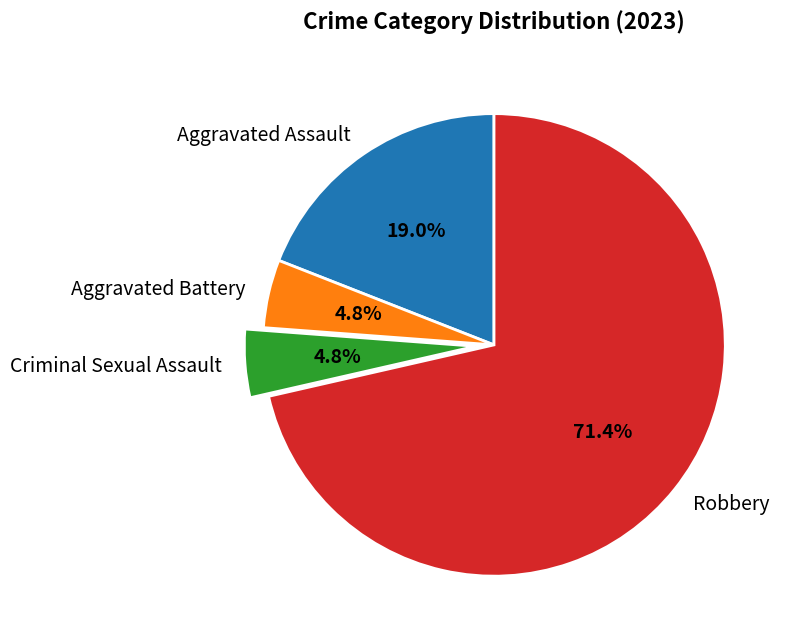

To the nearest percent, what is the combined percentage of Aggravated Assault and Robbery?

90%